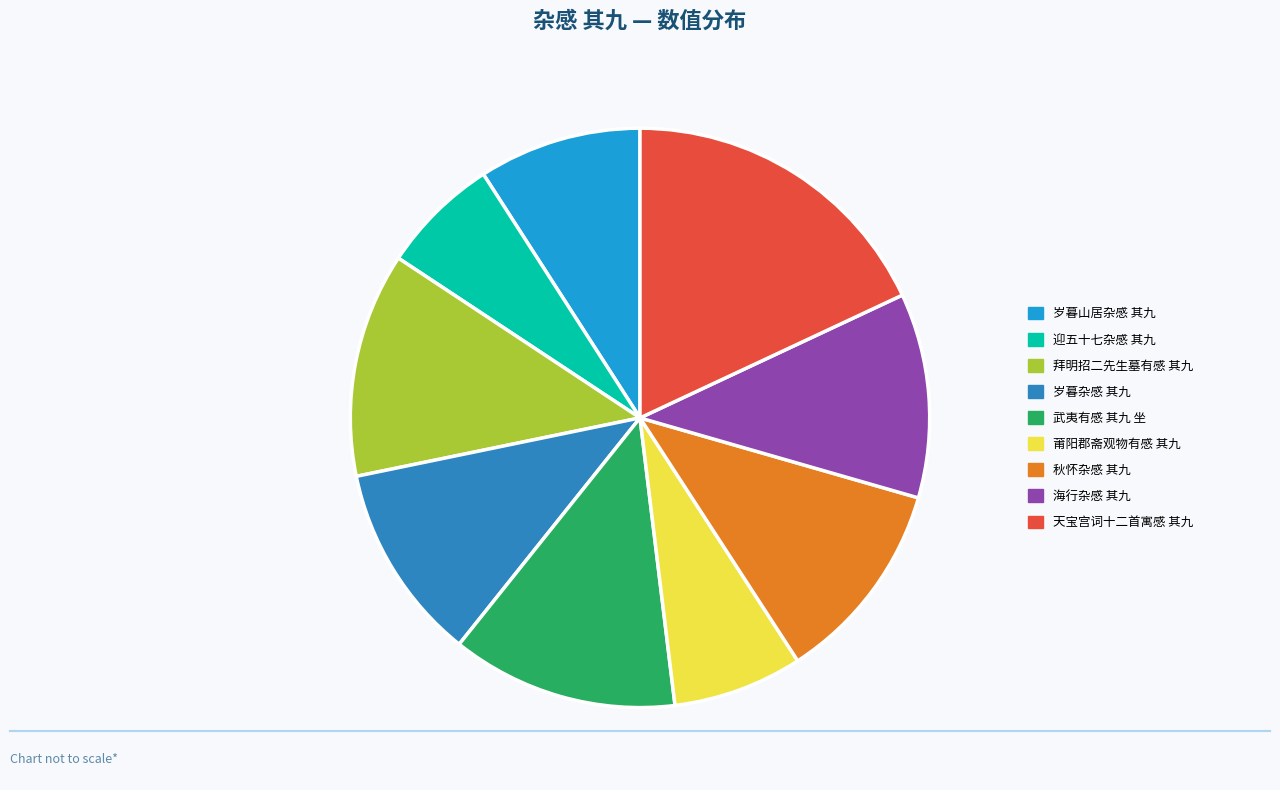

What is the smallest slice in the pie chart?

迎五十七杂感 其九